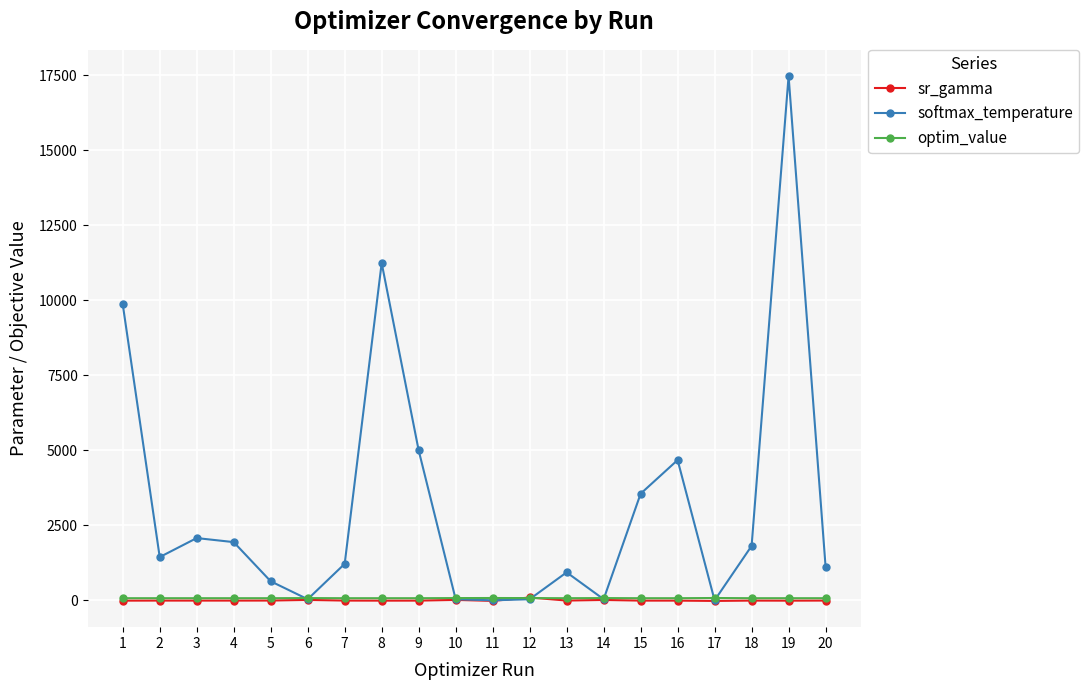

True or false: softmax_temperature has more than 2 points higher than both neighbors.

True